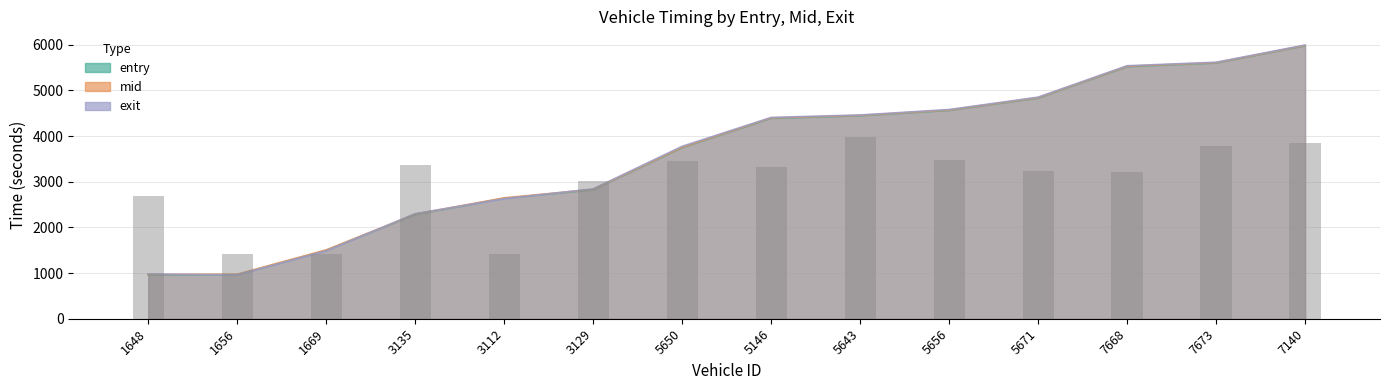

Rank the series by their average value, from highest to lowest.

exit, mid, entry